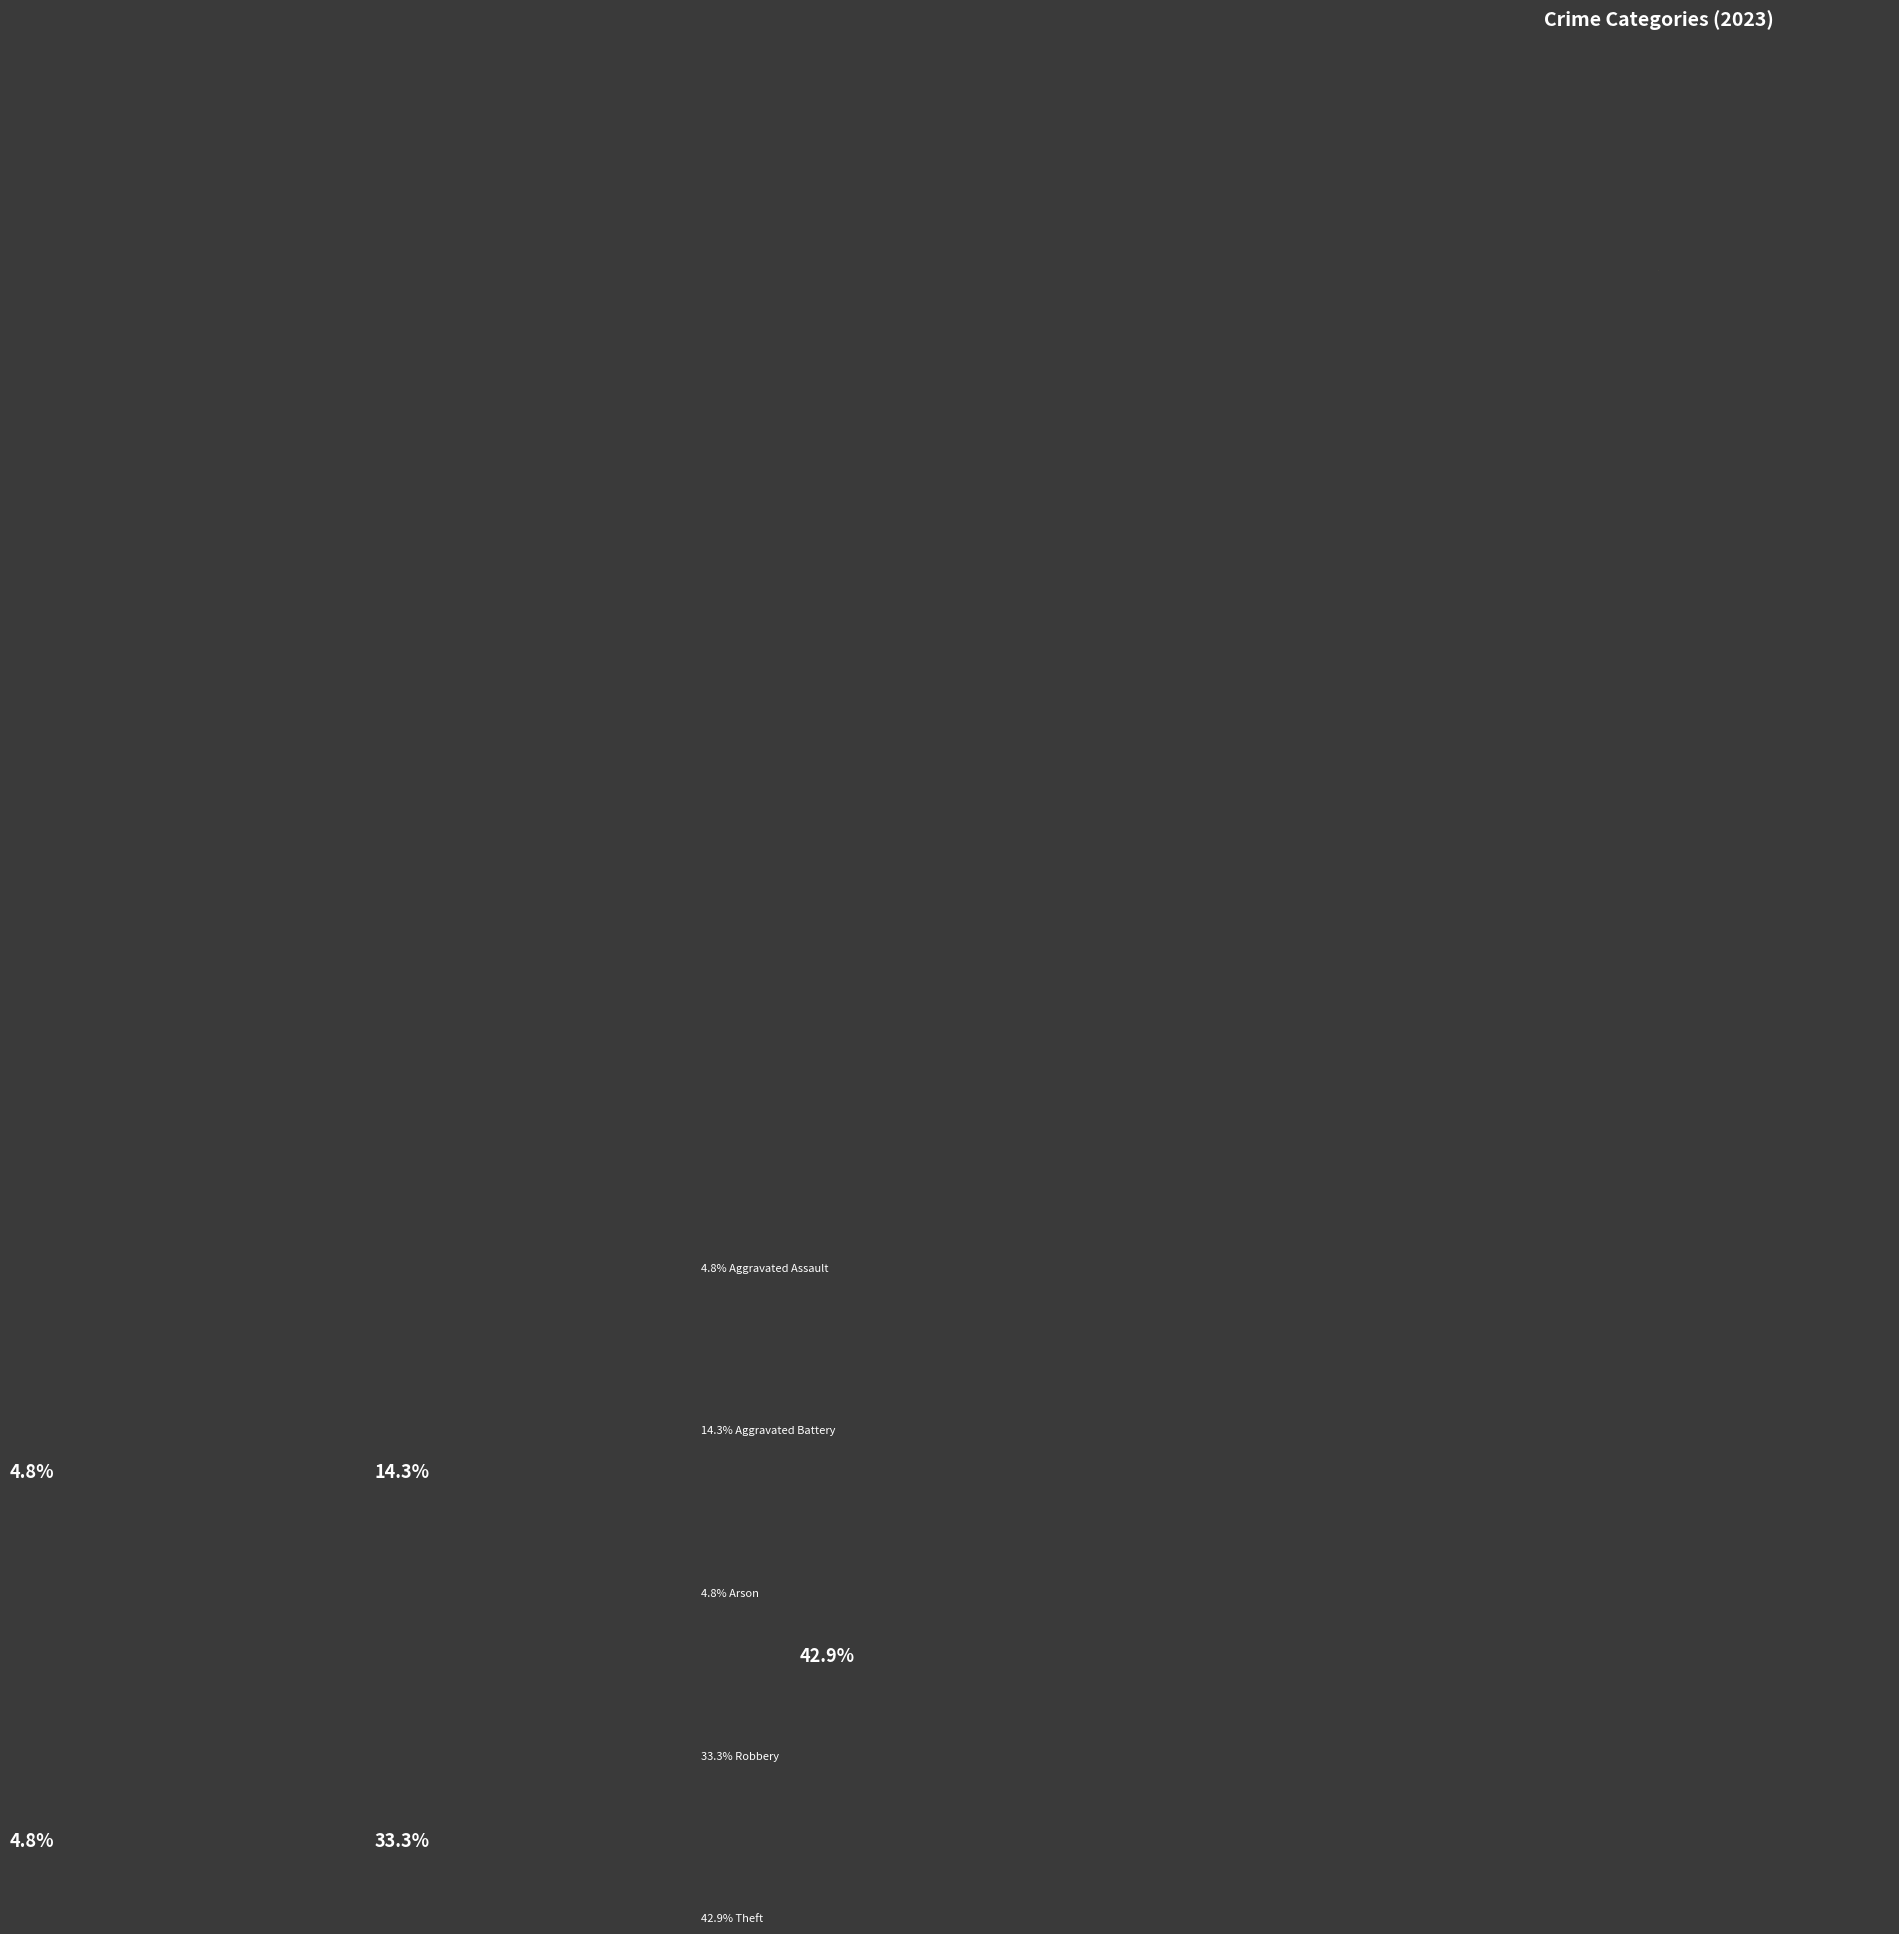

Is there a majority slice in this chart?

No